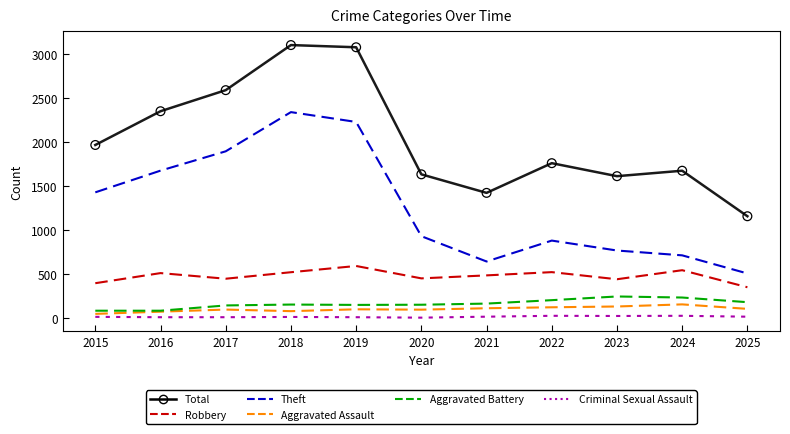

Which series has the largest range (max minus min)?

Total